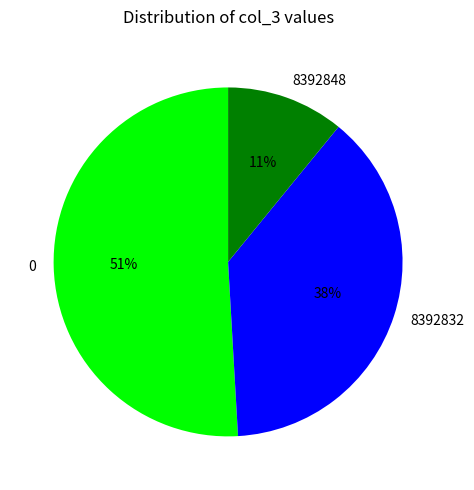

True or false: 8392832 accounts for 38% of the total.

True